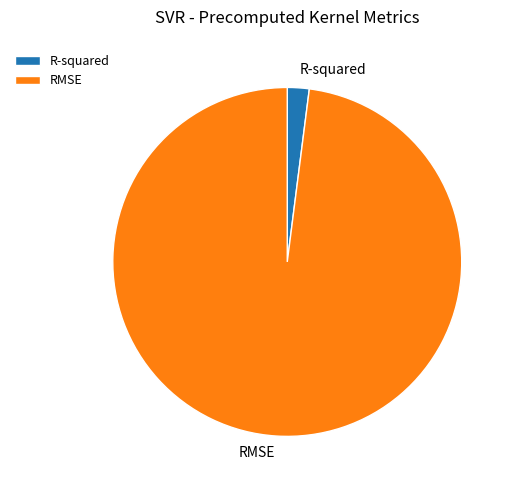

True or false: RMSE accounts for 98% of the total.

True